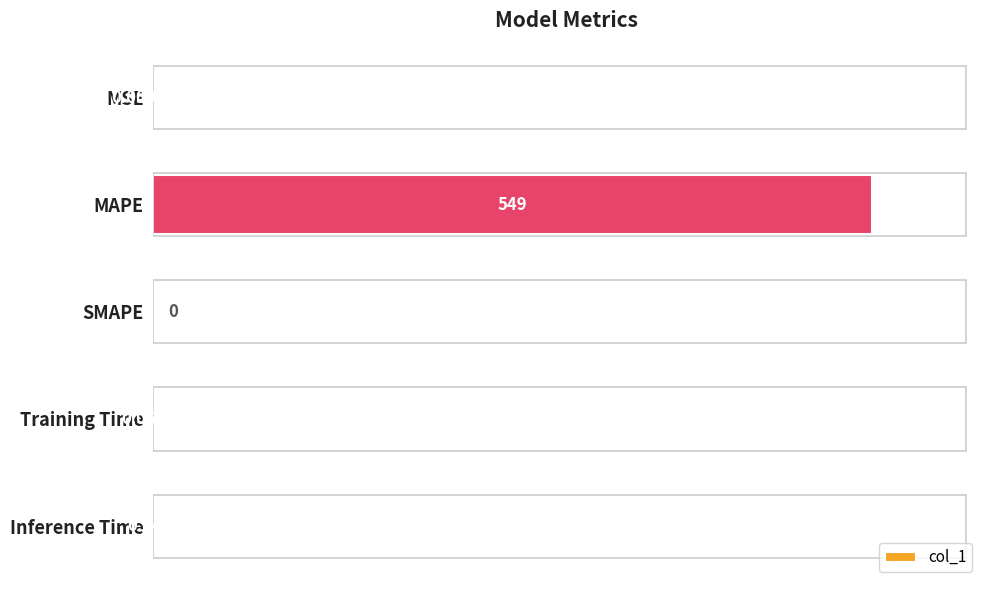

What is the maximum value shown in the chart?

549.0